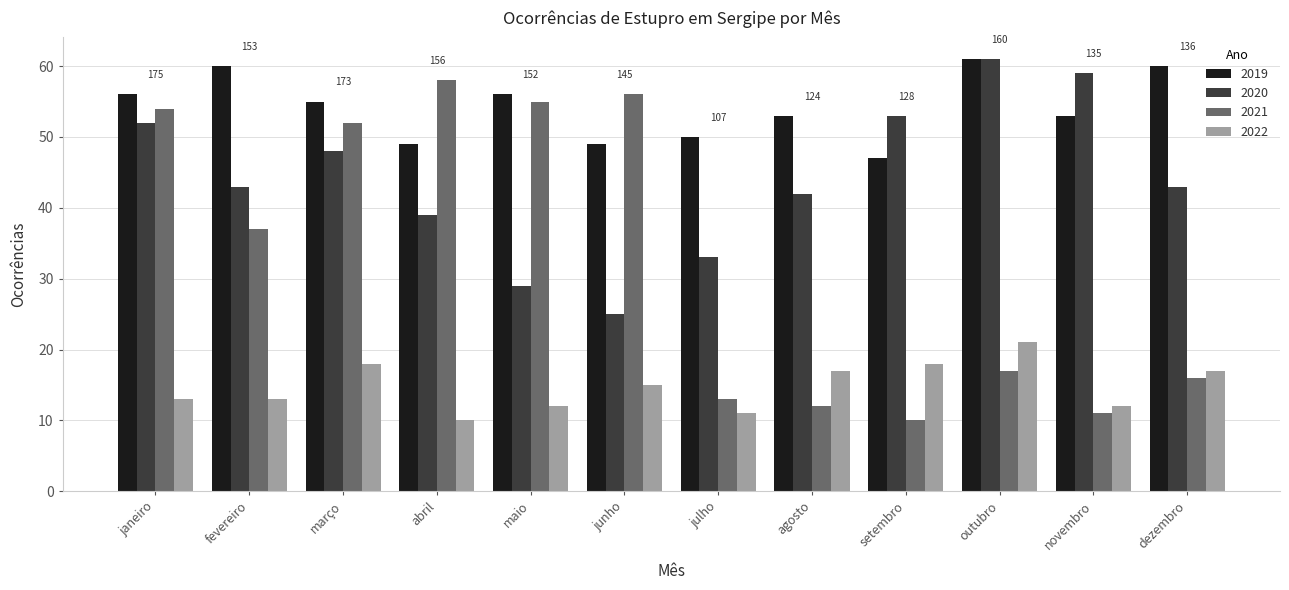

Which series has the widest spread of values?

2021